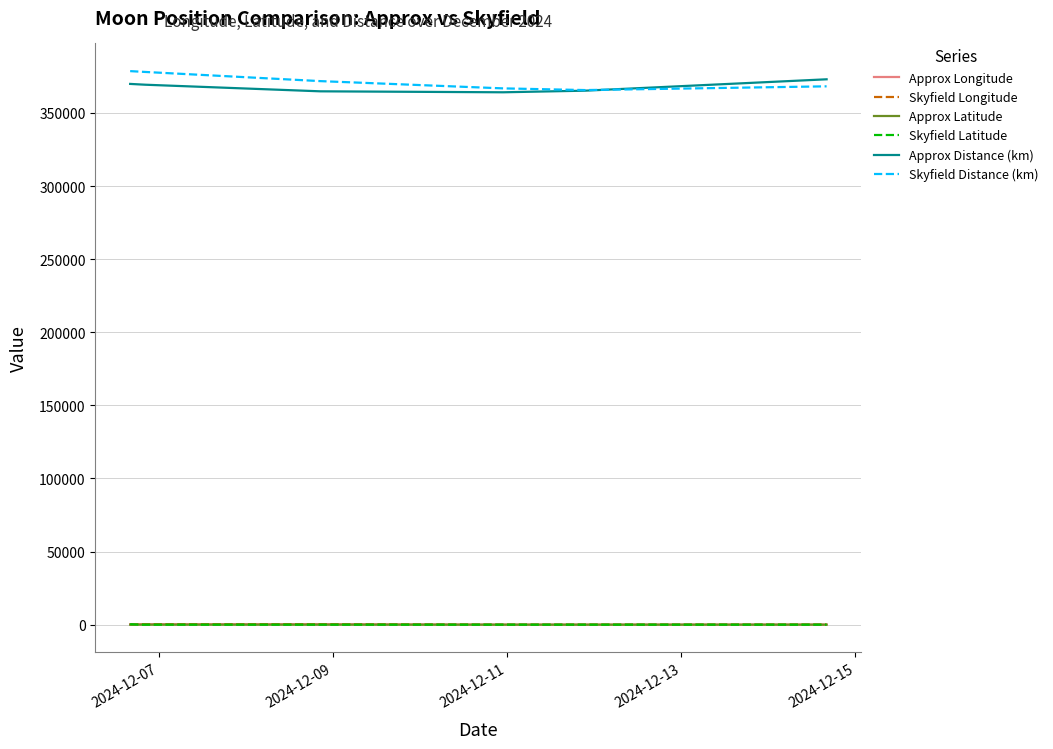

Which series has the widest spread of values?

Skyfield Distance (km)